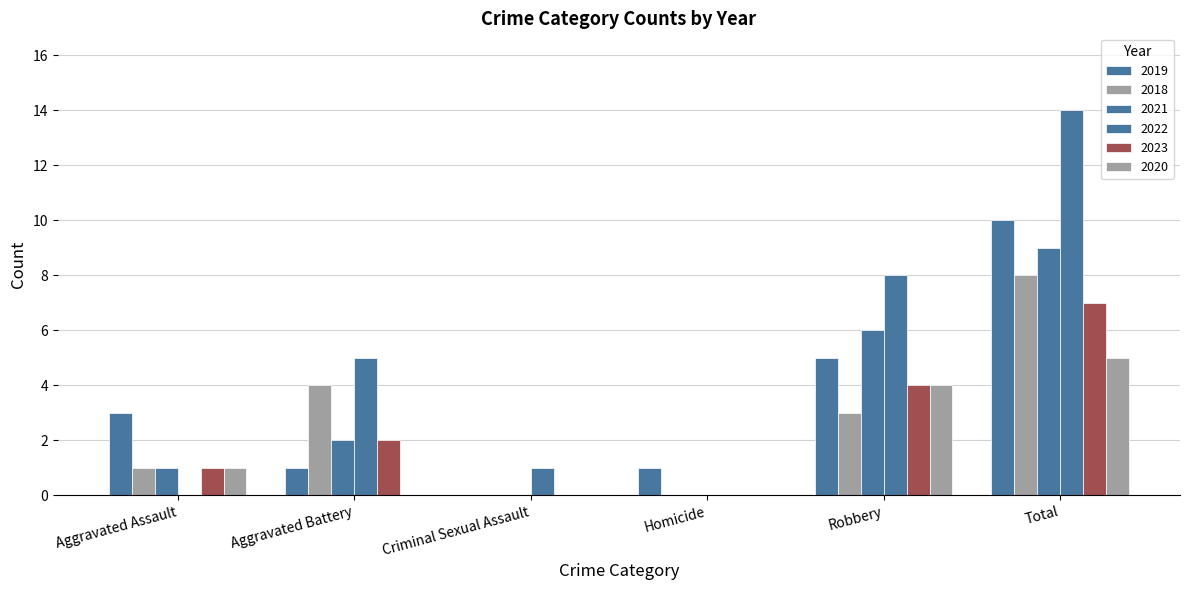

Count the number of categories in the chart.

6